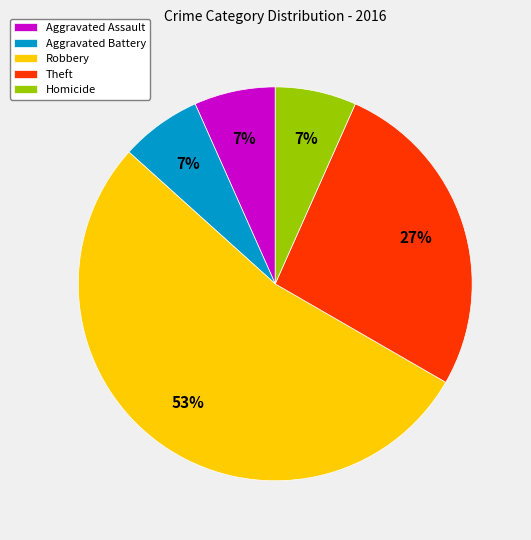

Which has a higher value, Aggravated Assault or Theft?

Theft